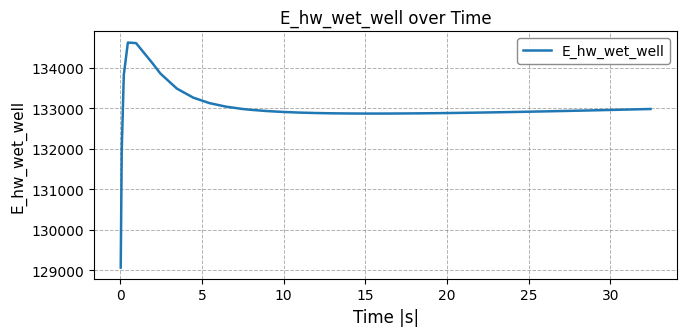

What is the greatest value displayed?

134628.0